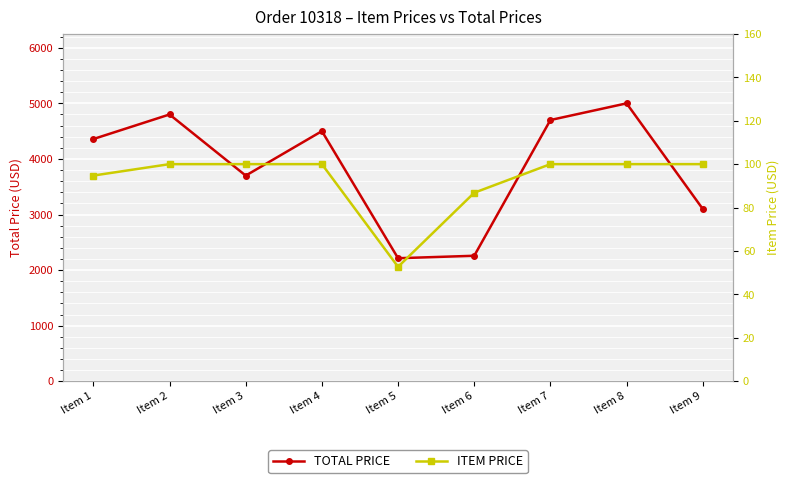

What is the value of the TOTAL PRICE point at the 4th from the left?

4500.0